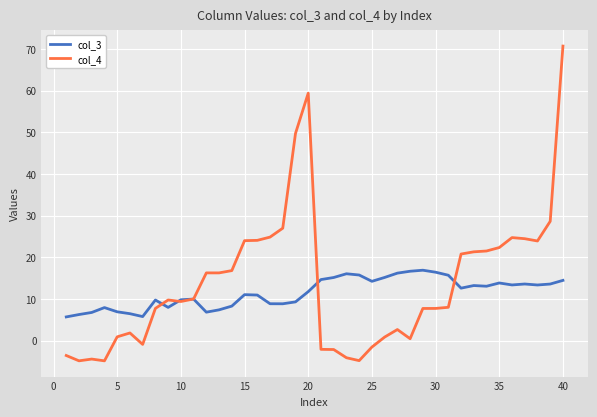

Does the chart display data point markers on the line(s)?

No